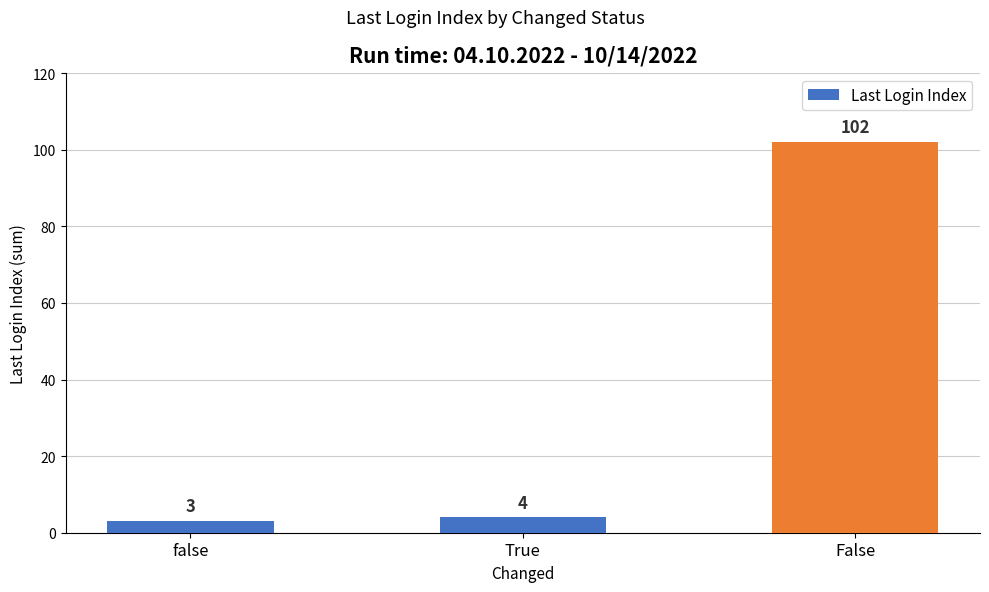

What is the label of the 3rd bar from the right?

false